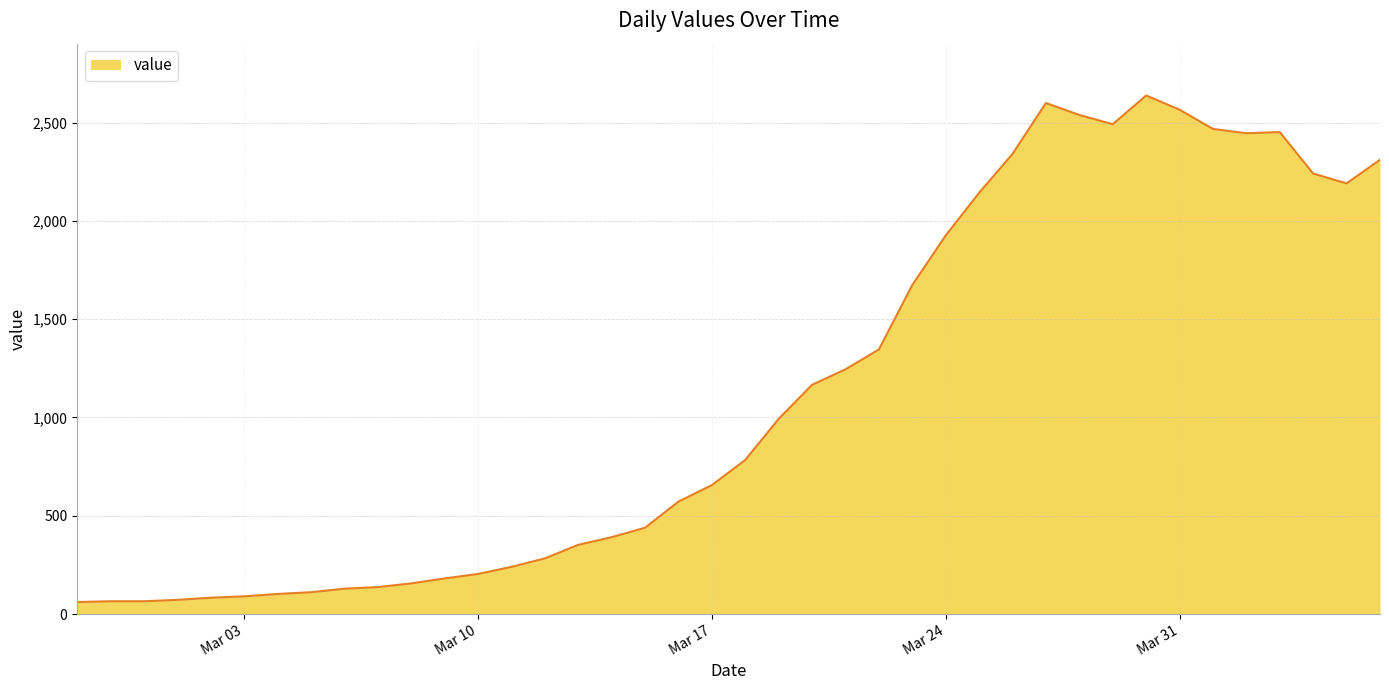

How many values are below 784?

20